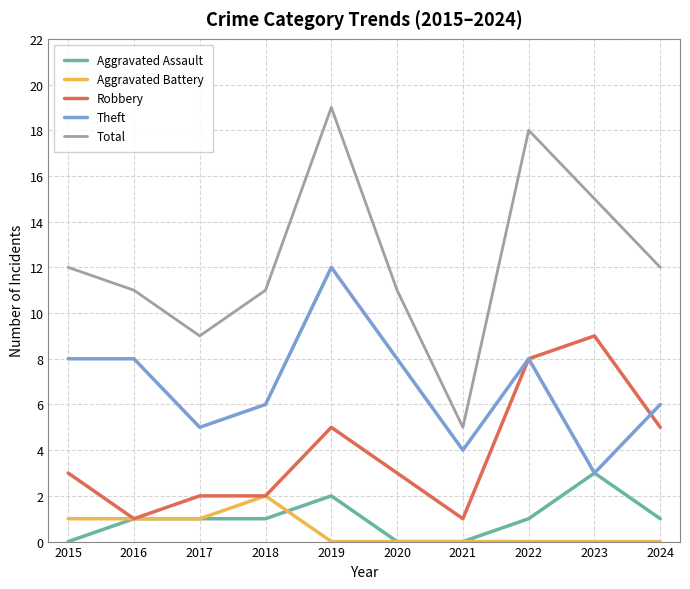

Count the number of data series in this chart.

5